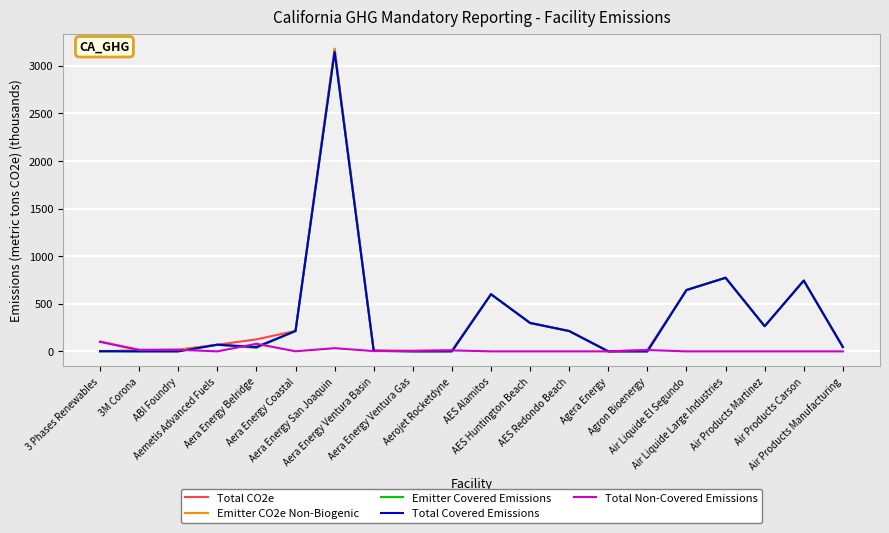

What is the highest value of the Total Non-Covered Emissions series?

100.1